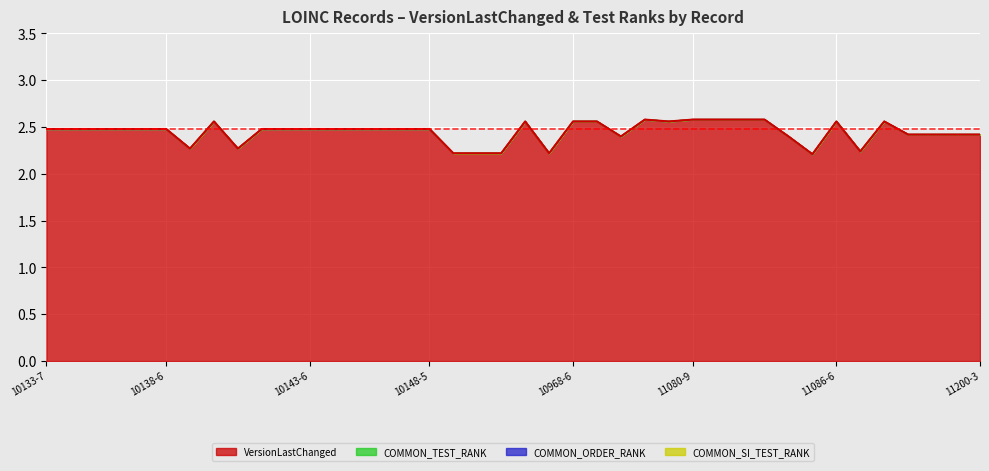

What is the difference between the second highest and minimum values?

0.4